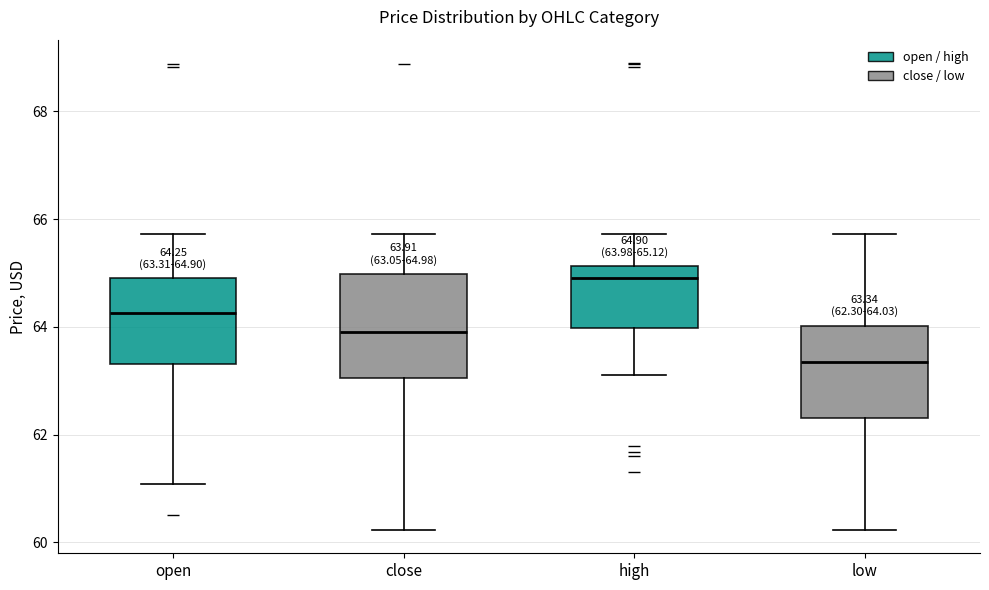

Comparing the boxes themselves (not the whiskers), which one is the tallest?

close